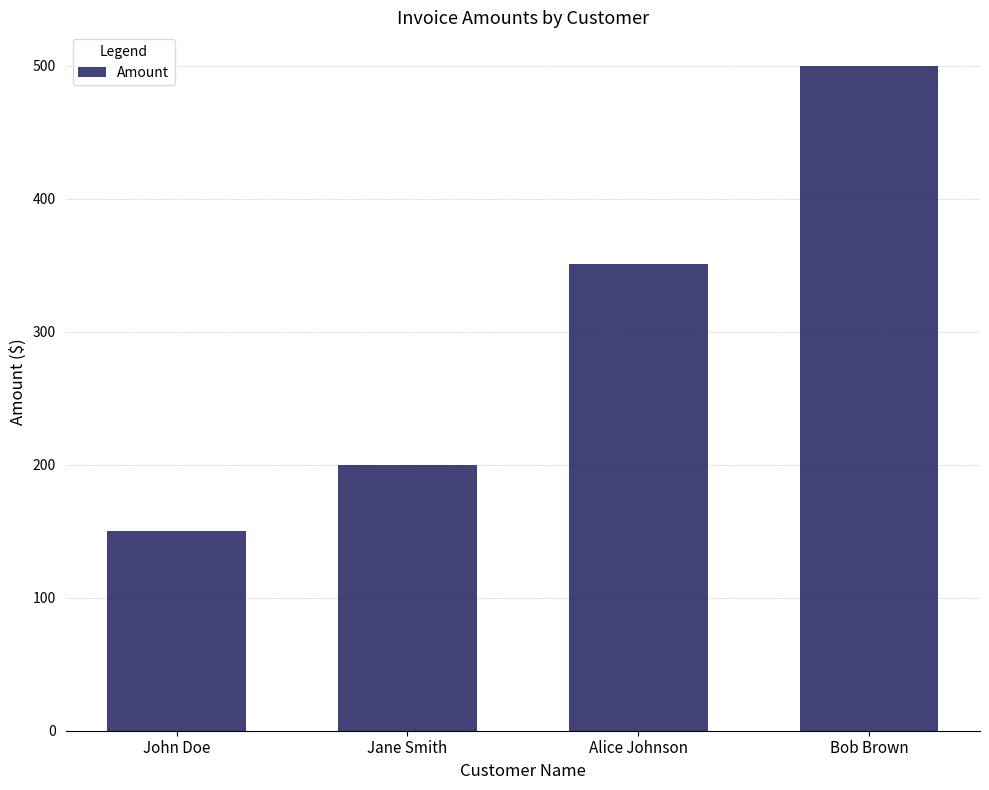

Count the values in the range 200 to 500.

3